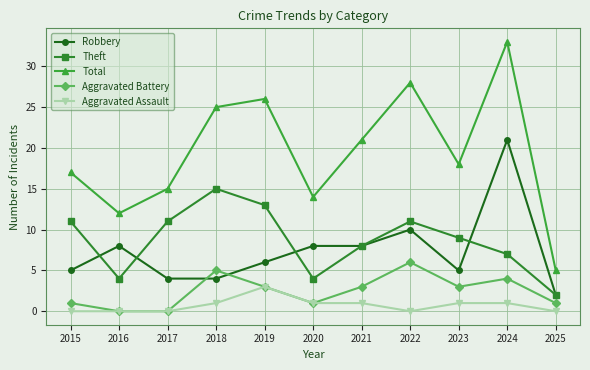

What is the sum of the Aggravated Assault values at 2015 and 2019?

3